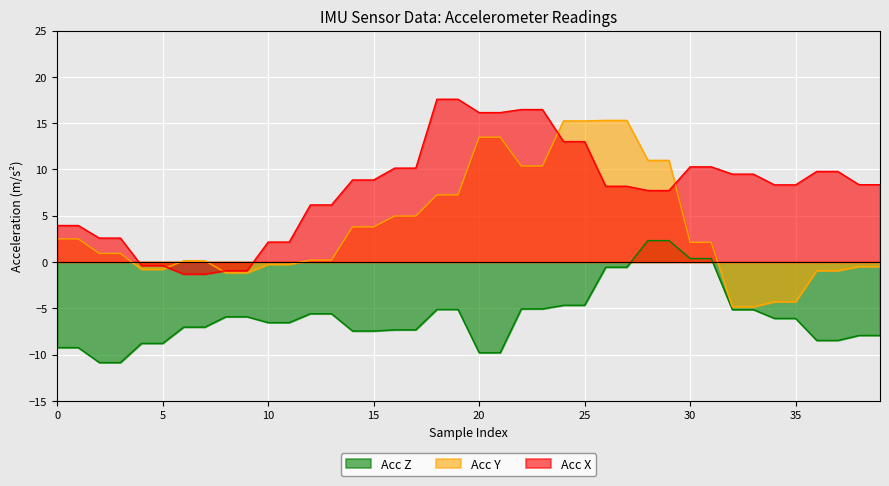

What are all the series names shown in the legend?

Acc Z, Acc Y, Acc X